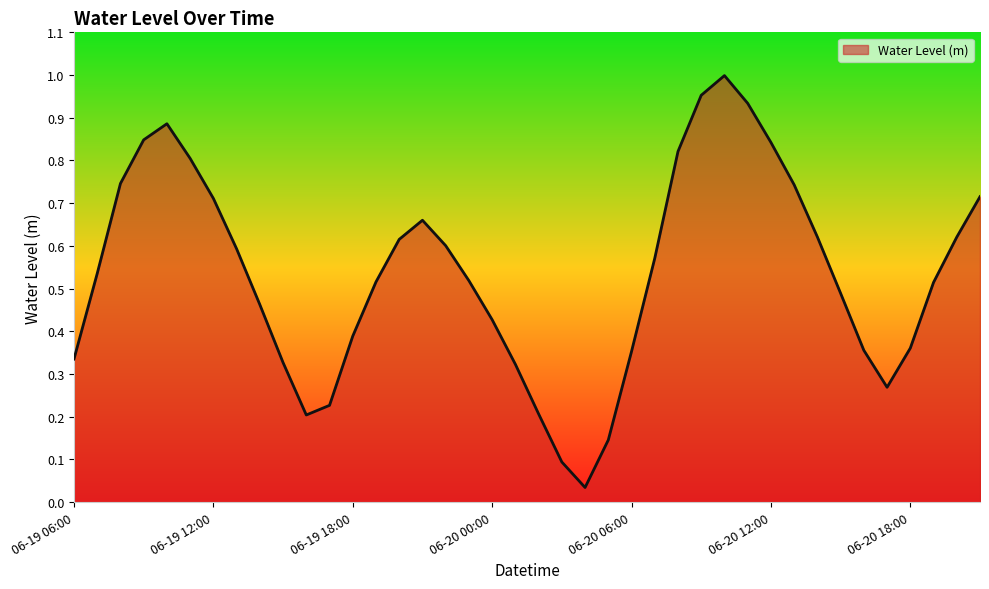

List the labels in order of value, largest first.

06-20 10:00, 06-20 09:00, 06-20 11:00, 06-19 10:00, 06-19 09:00, 06-20 12:00, 06-20 08:00, 06-19 11:00, 06-19 08:00, 06-20 13:00, 06-20 21:00, 06-19 12:00, 06-19 21:00, 06-20 14:00, 06-20 20:00, 06-19 20:00, 06-19 22:00, 06-19 13:00, 06-20 07:00, 06-19 07:00, 06-19 23:00, 06-19 19:00, 06-20 19:00, 06-20 15:00, 06-19 14:00, 06-20 00:00, 06-19 18:00, 06-20 18:00, 06-20 16:00, 06-20 06:00, 06-19 06:00, 06-19 15:00, 06-20 01:00, 06-20 17:00, 06-19 17:00, 06-20 02:00, 06-19 16:00, 06-20 05:00, 06-20 03:00, 06-20 04:00